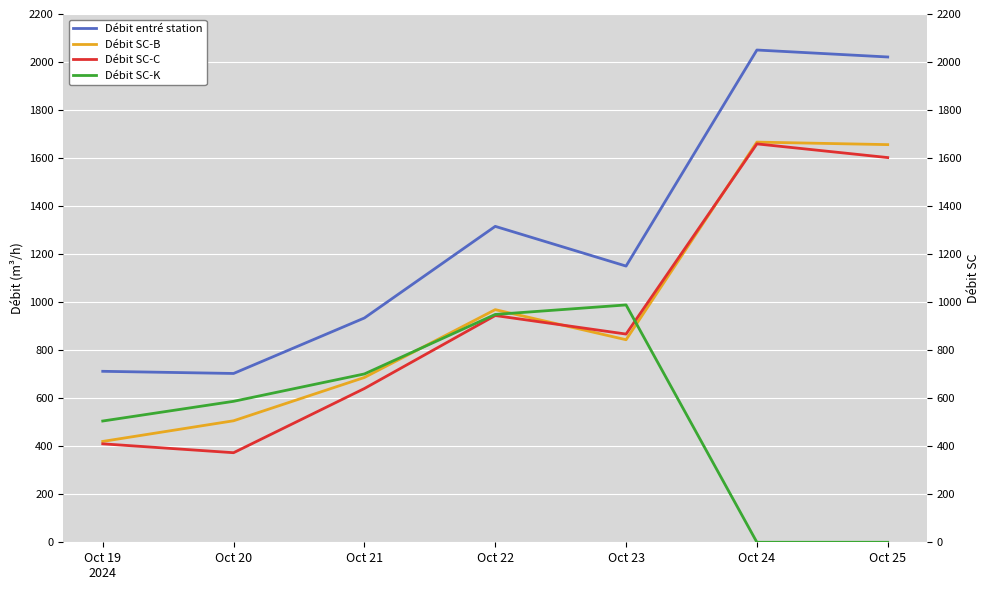

Rank the series by their maximum value, from highest to lowest.

Débit entré station, Débit SC-B, Débit SC-C, Débit SC-K